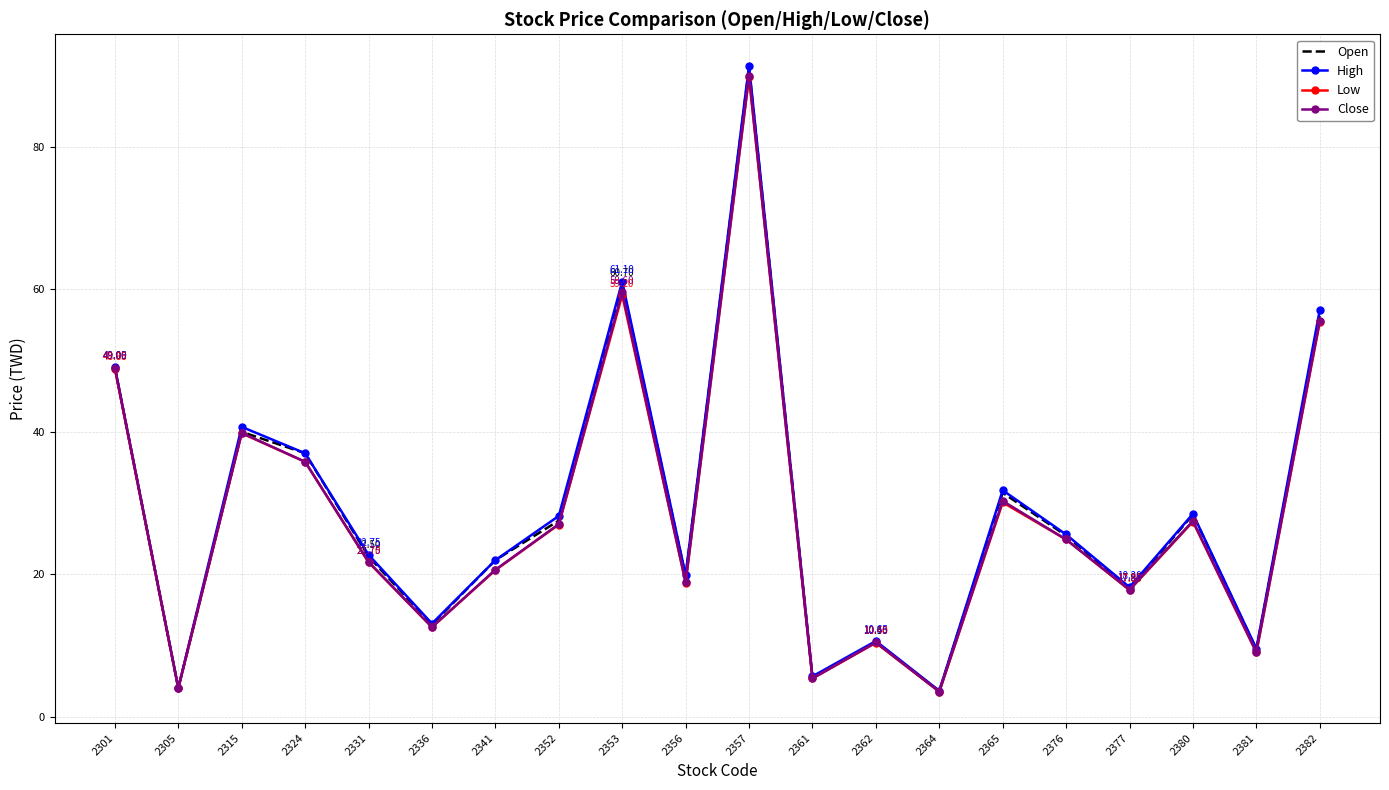

Which series changed the most between 2315 and 2365?

Low